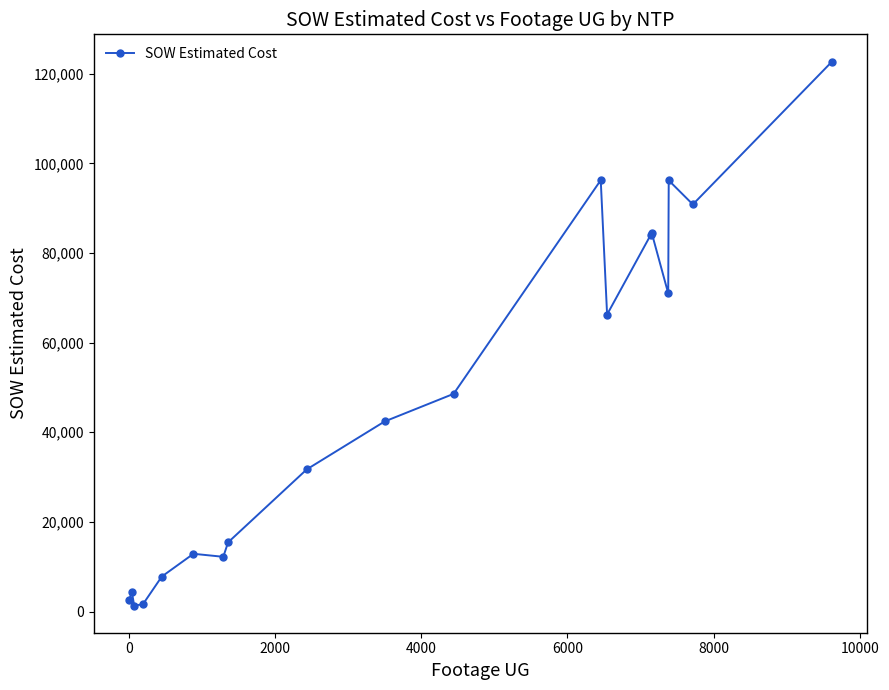

True or false: there are more than 2 points higher than both neighbors.

True